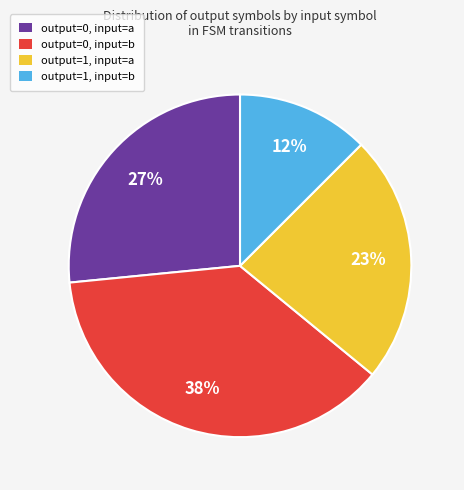

How many slices are in this pie chart?

4